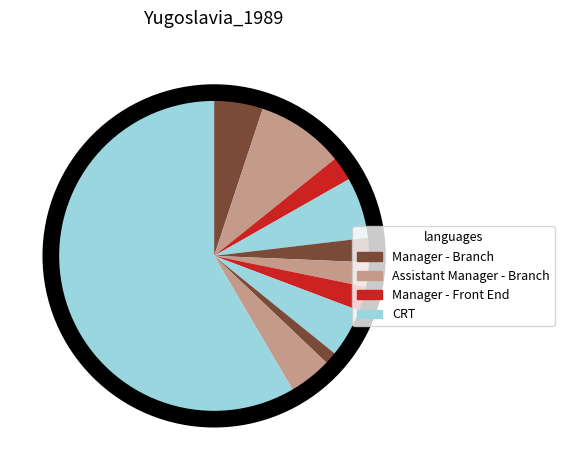

How many slices are in this pie chart?

12